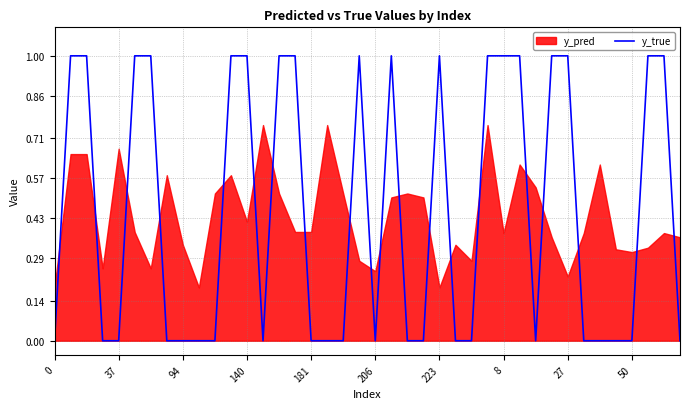

What is the label of the 7th point from the right?

33